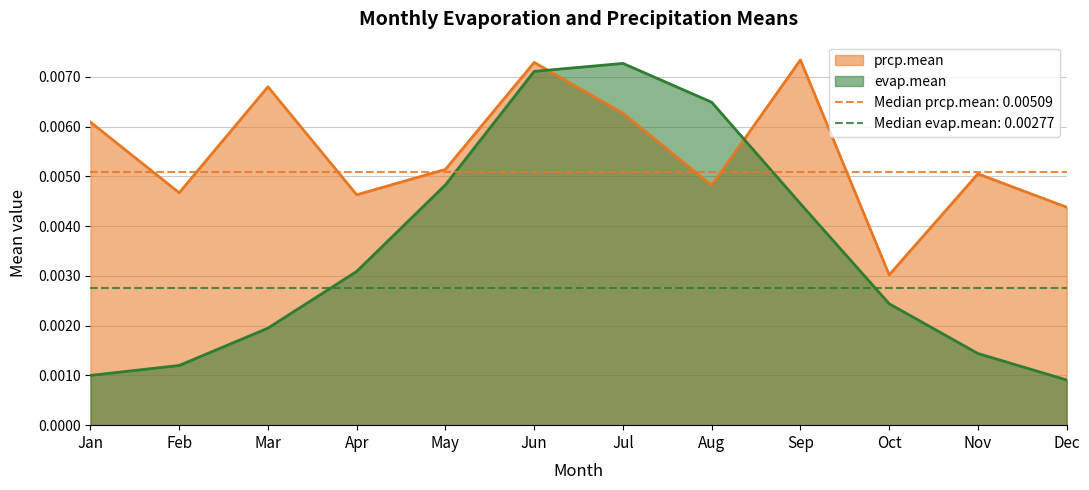

What are all the series names shown in the legend?

evap.mean, prcp.mean